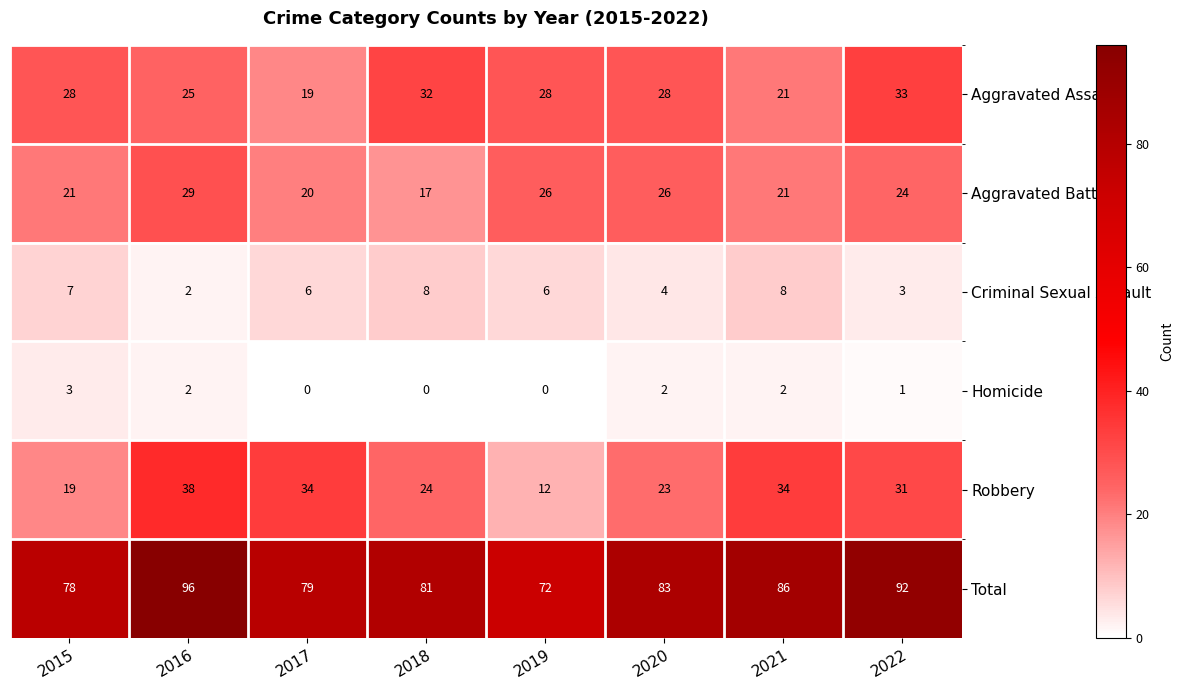

List the series in order of their peak value, highest first.

Total, Robbery, Aggravated Assault, Aggravated Battery, Criminal Sexual Assault, Homicide